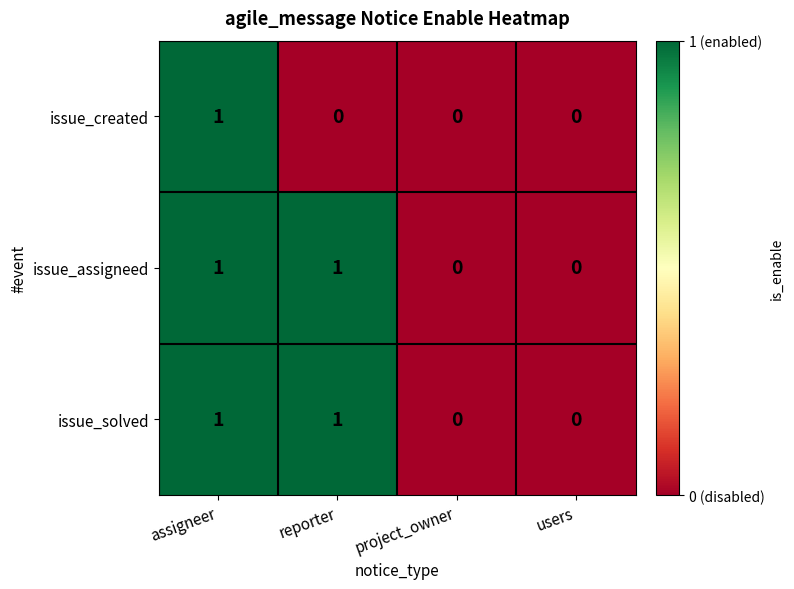

Count the issue_solved values in the range 0 to 1.

4